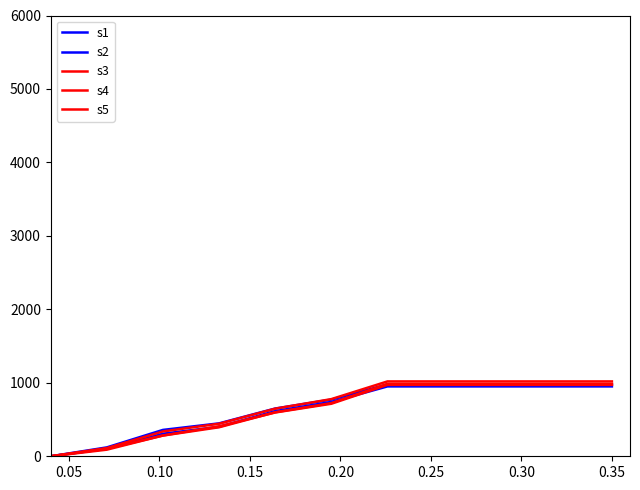

How many lines are shown in the chart?

5